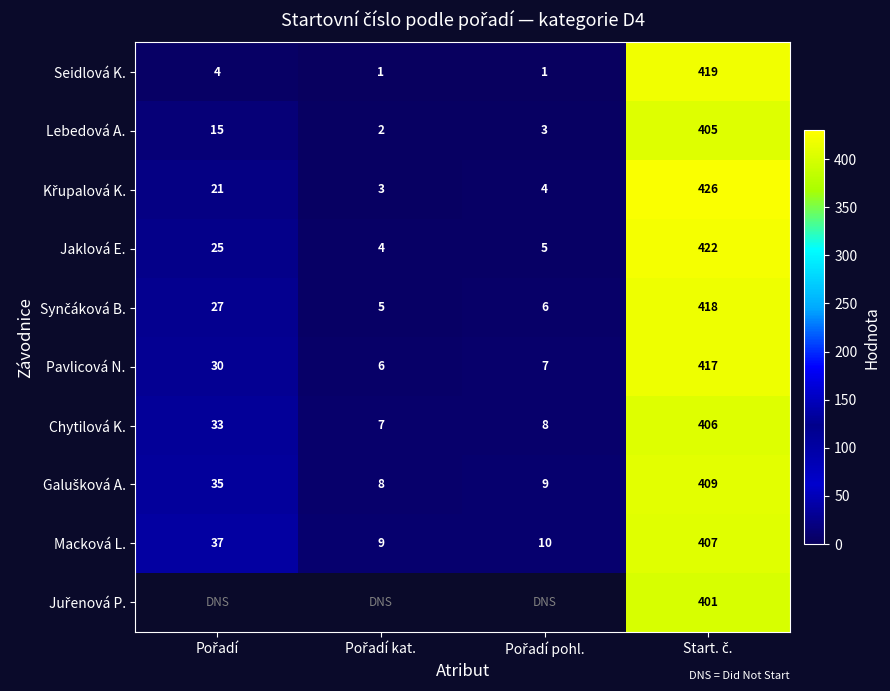

What is the lowest value of the Pavlicová N. series?

6